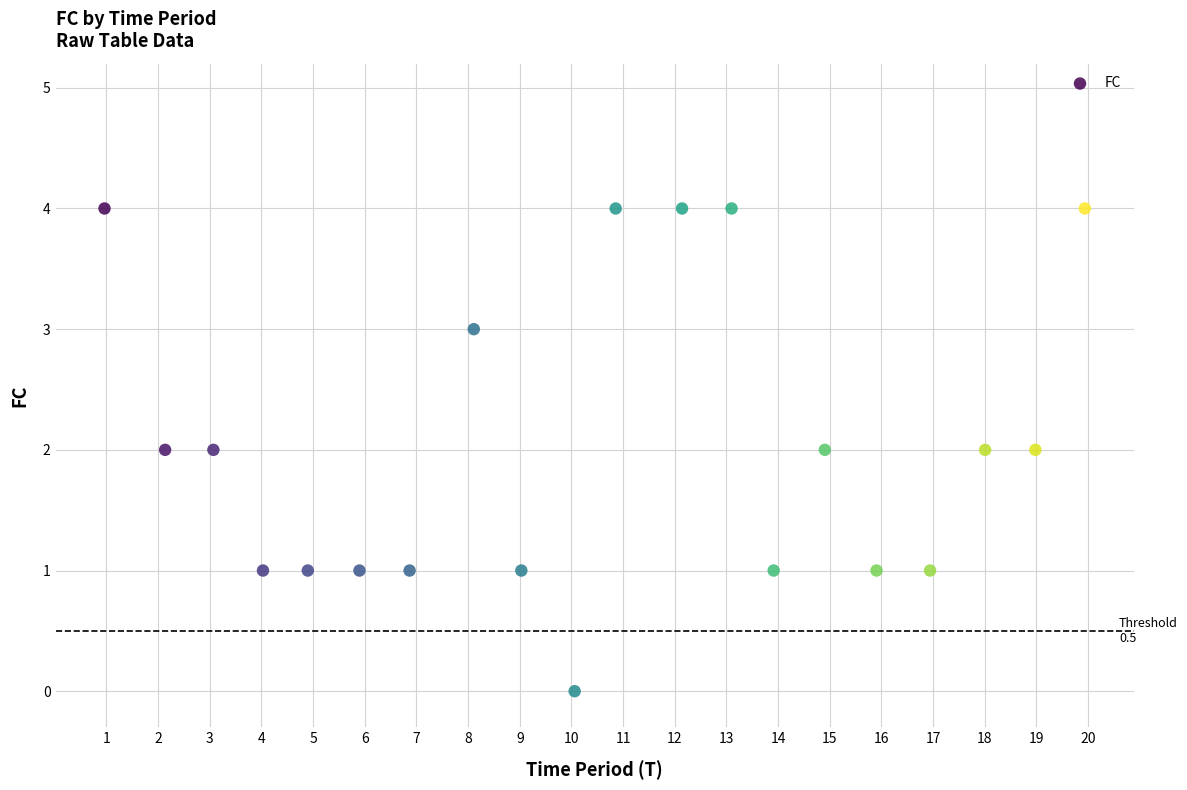

What is the range of Y values (max minus min)?

4